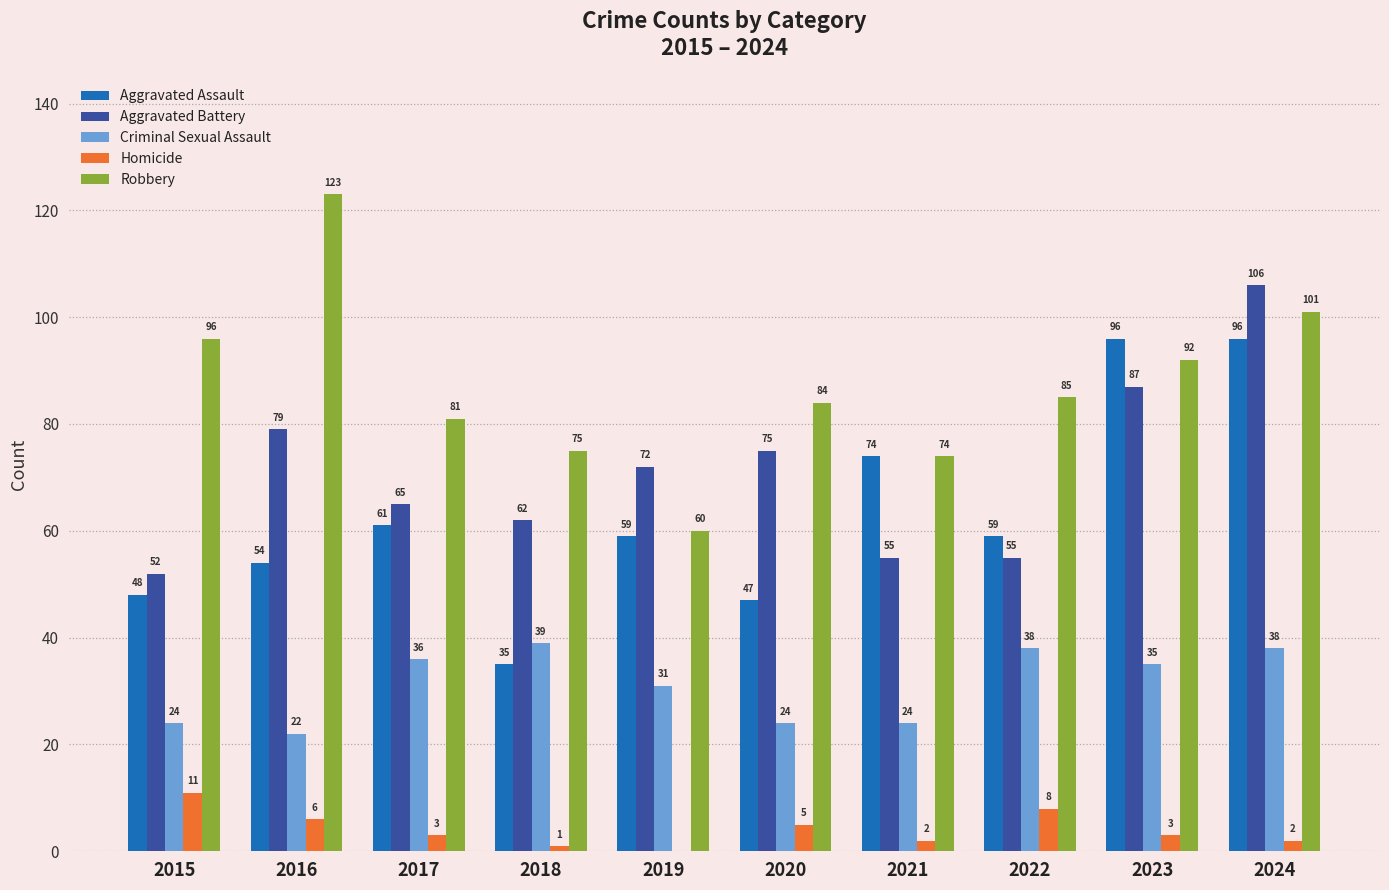

What is the total value across all series at 2017?

246